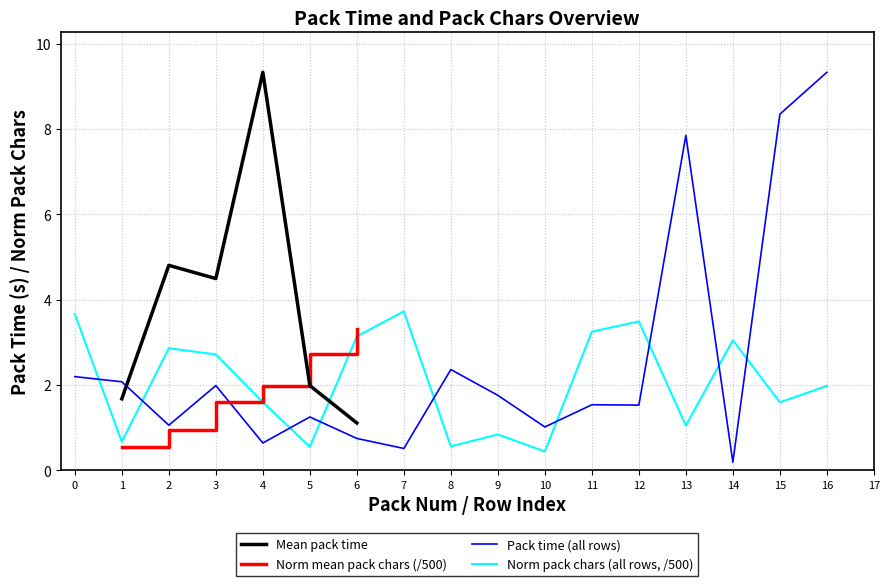

Which series ends up on top after the final intersection of pack time and pack chars?

pack time